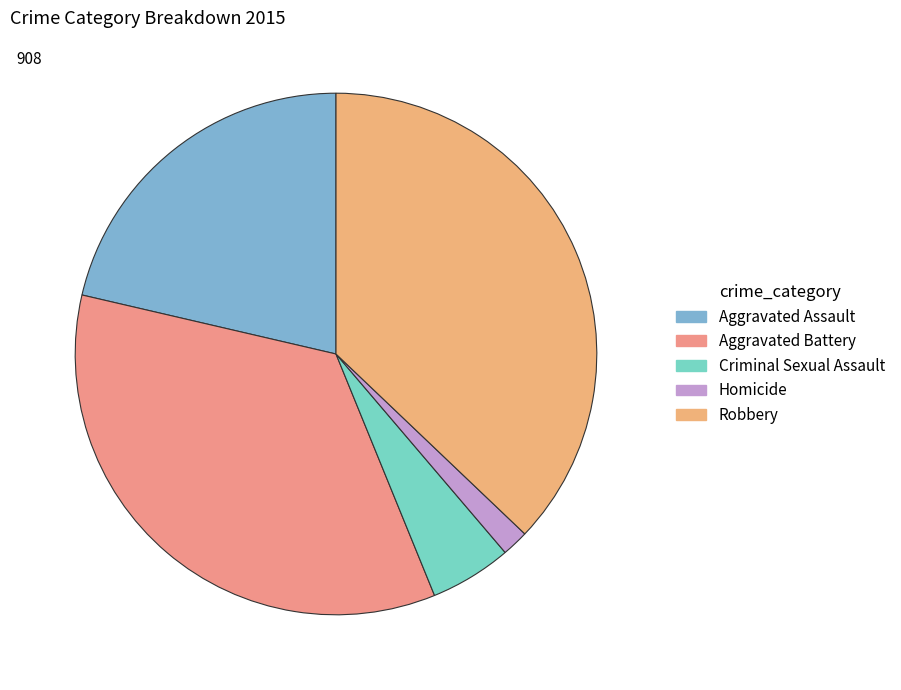

Is Aggravated Assault the majority of the pie?

No